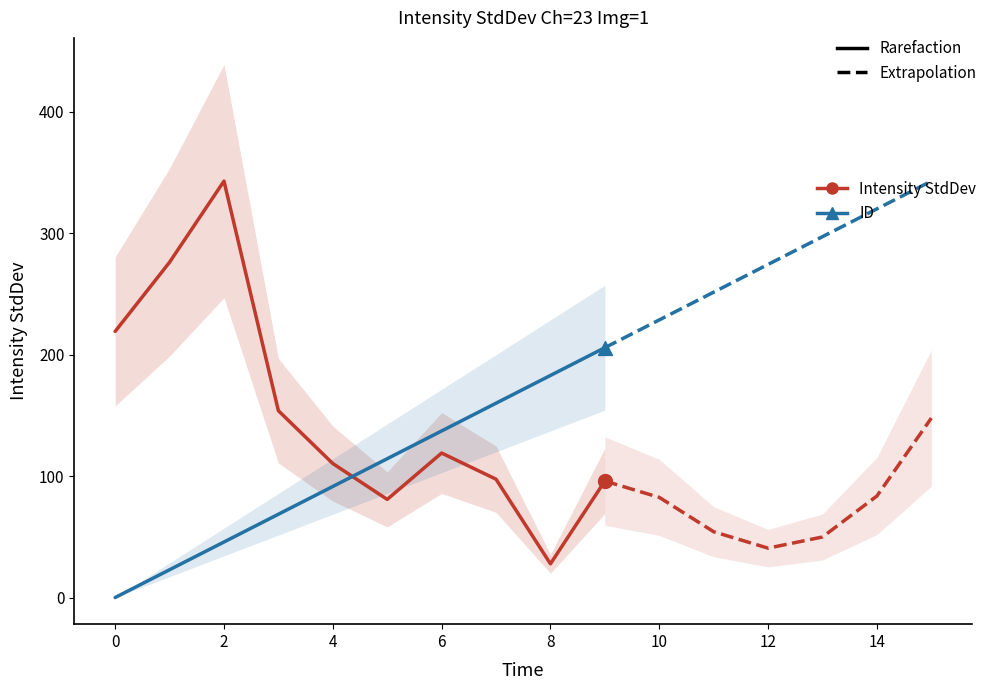

Which has a higher value, 14 or 15?

15